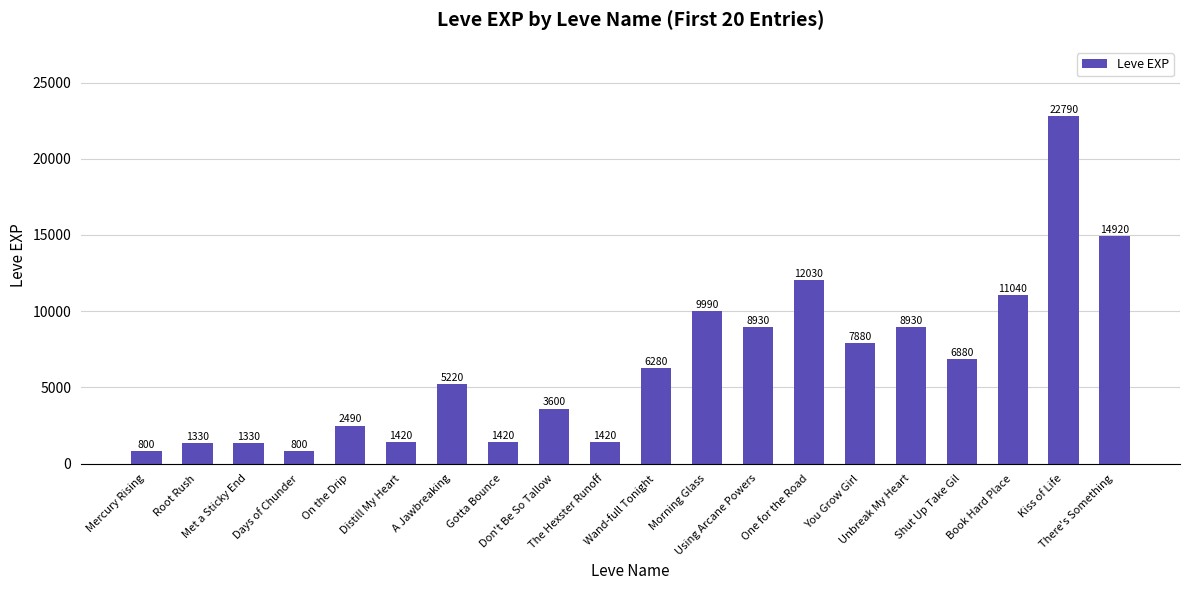

What is the change in value from The Hexster Runoff to Kiss of Life?

+21370